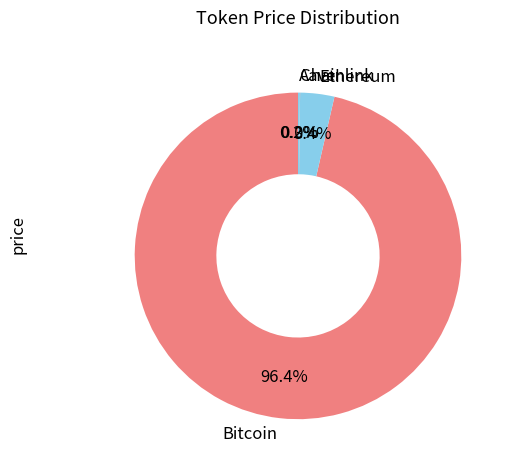

Which has a higher value, Bitcoin or Ethereum?

Bitcoin